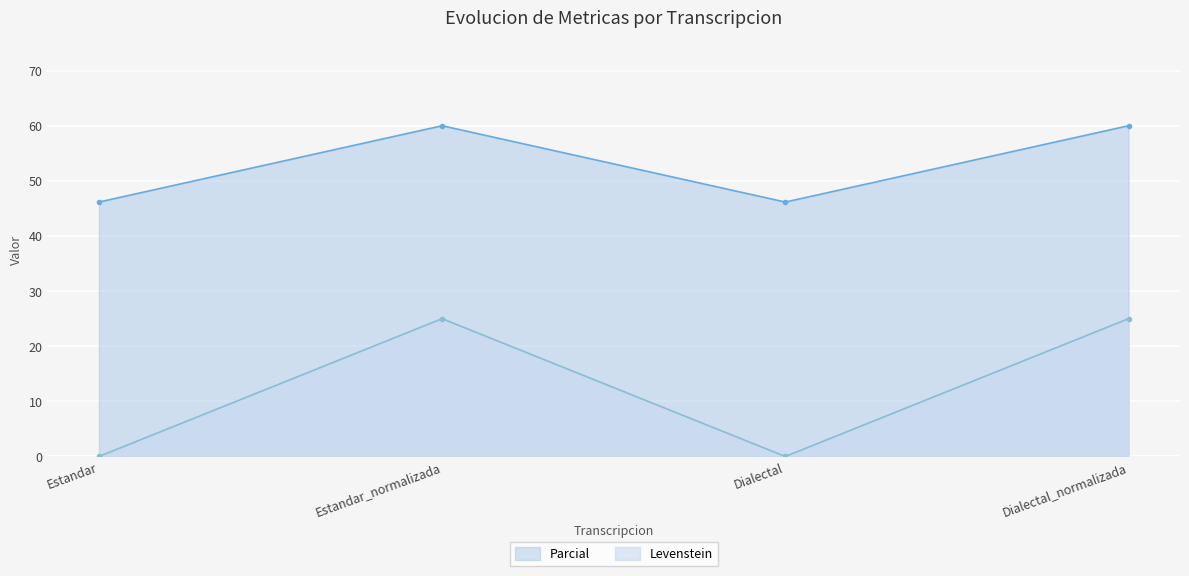

Which series has the largest total across all categories?

Parcial